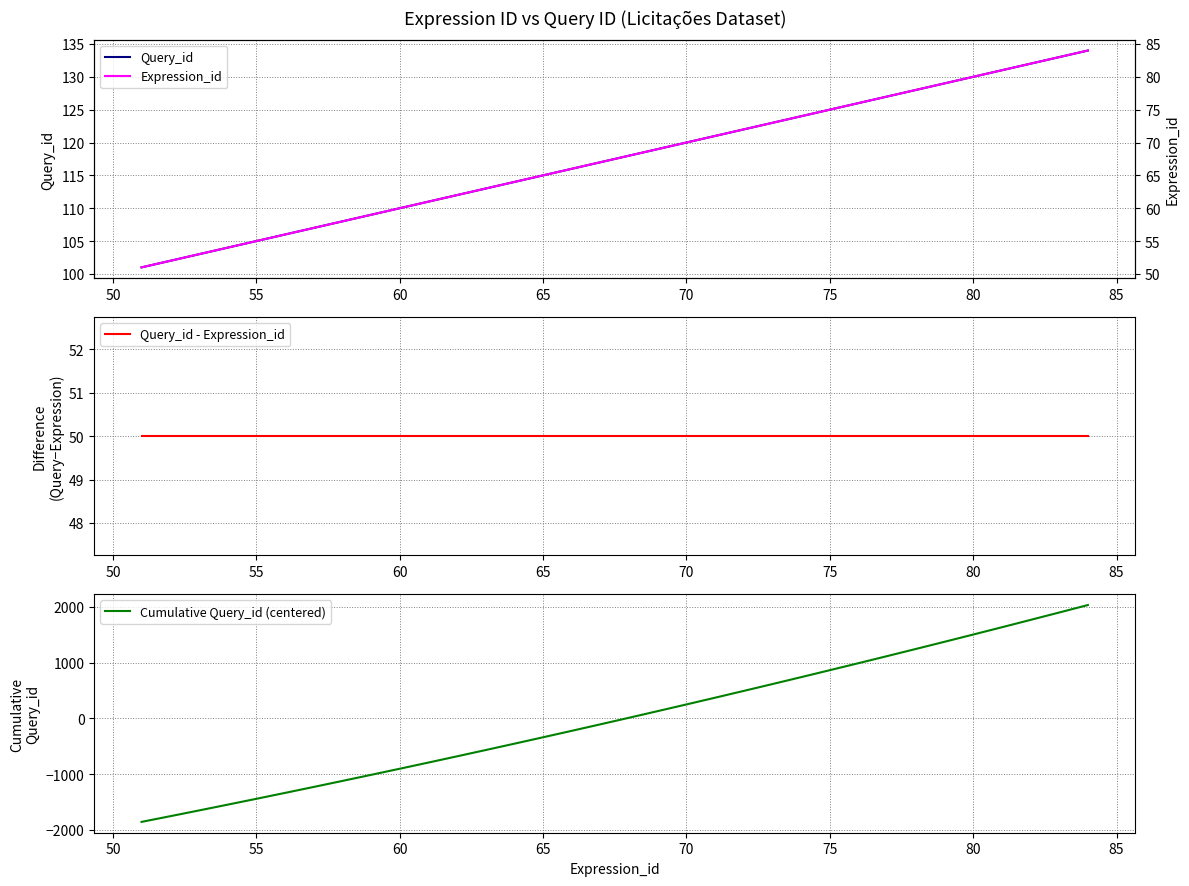

True or false: Cumulative Query_id (centered) has more than 2 interior local peaks.

False